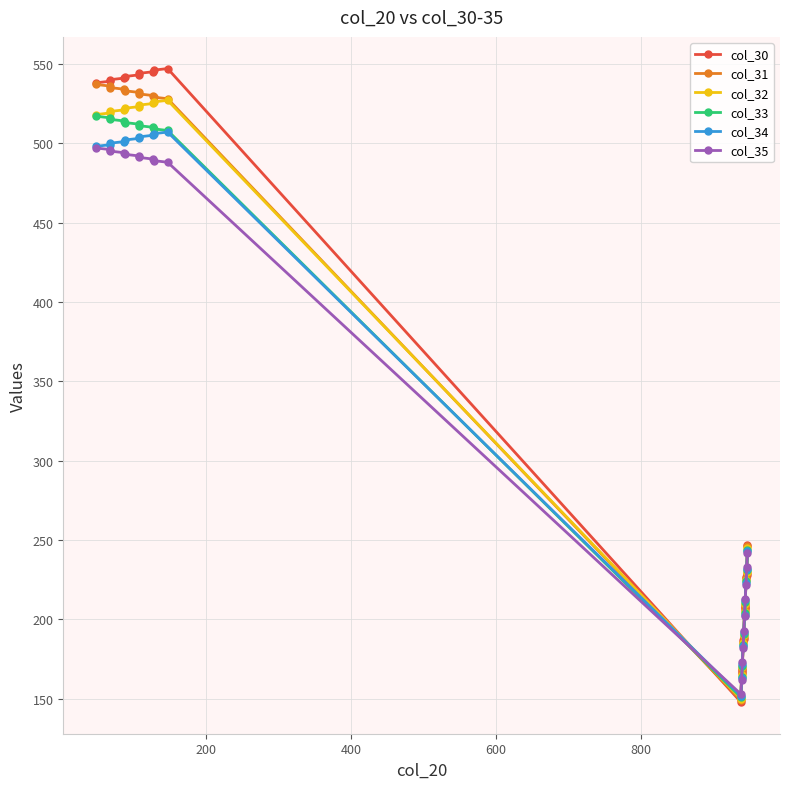

What is the sum of all col_32 values?

7200.0